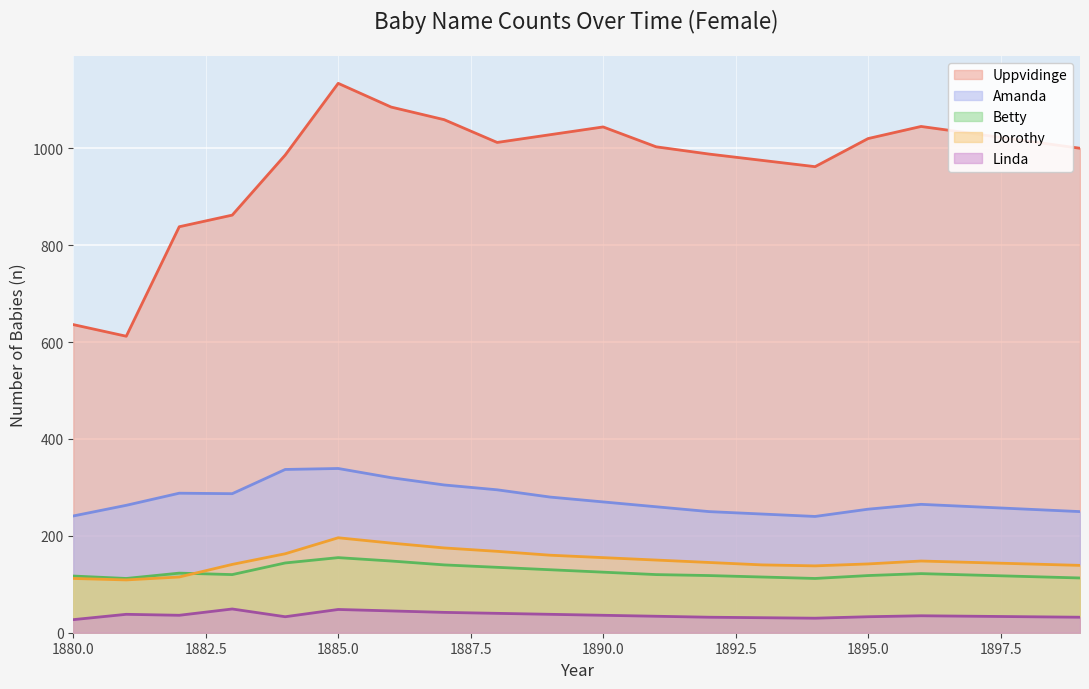

True or false: Uppvidinge and Linda intersect in this chart.

False